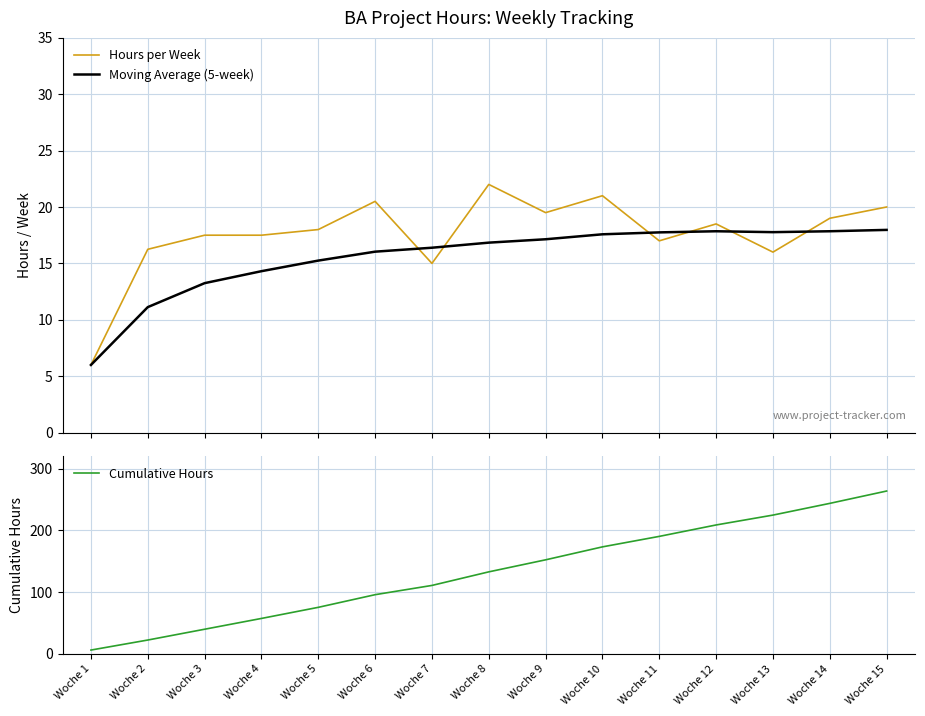

Rank the series by their maximum value, from highest to lowest.

Cumulative Hours, Hours per Week, Moving Average (5-week)